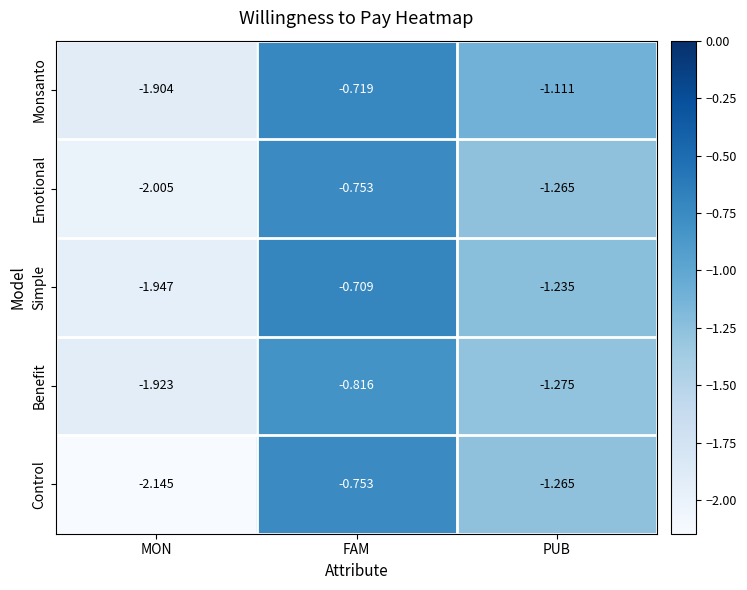

How many data points in Simple are above -1?

1